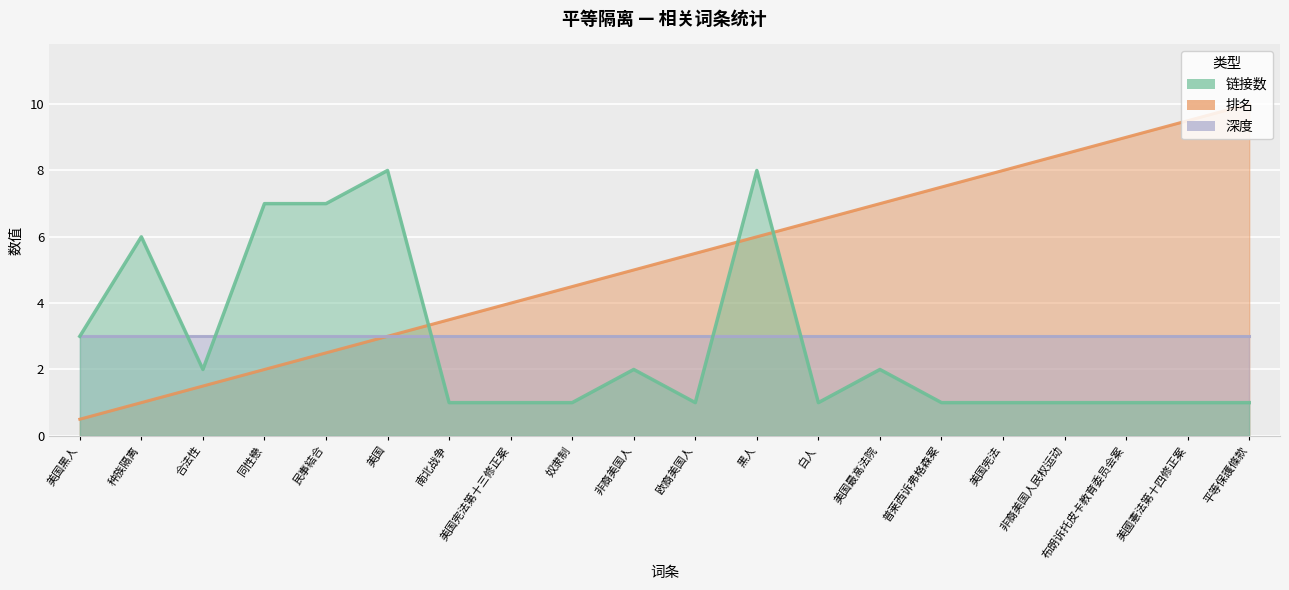

At which label does 排名 first exceed 5?

欧裔美国人